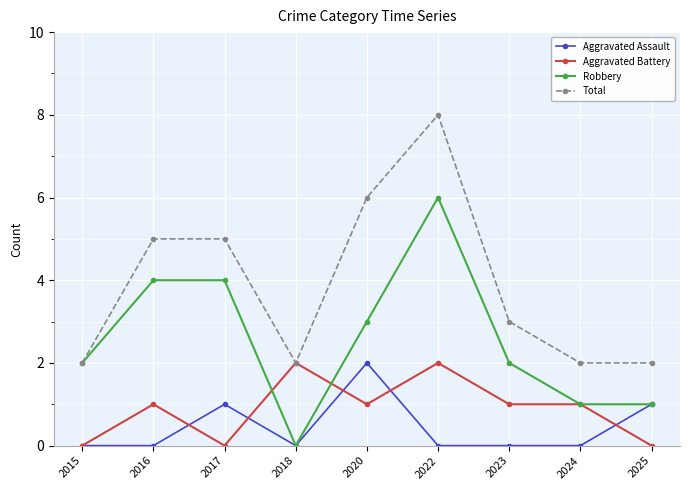

What is the difference between the maximum and minimum values in the Total series?

6